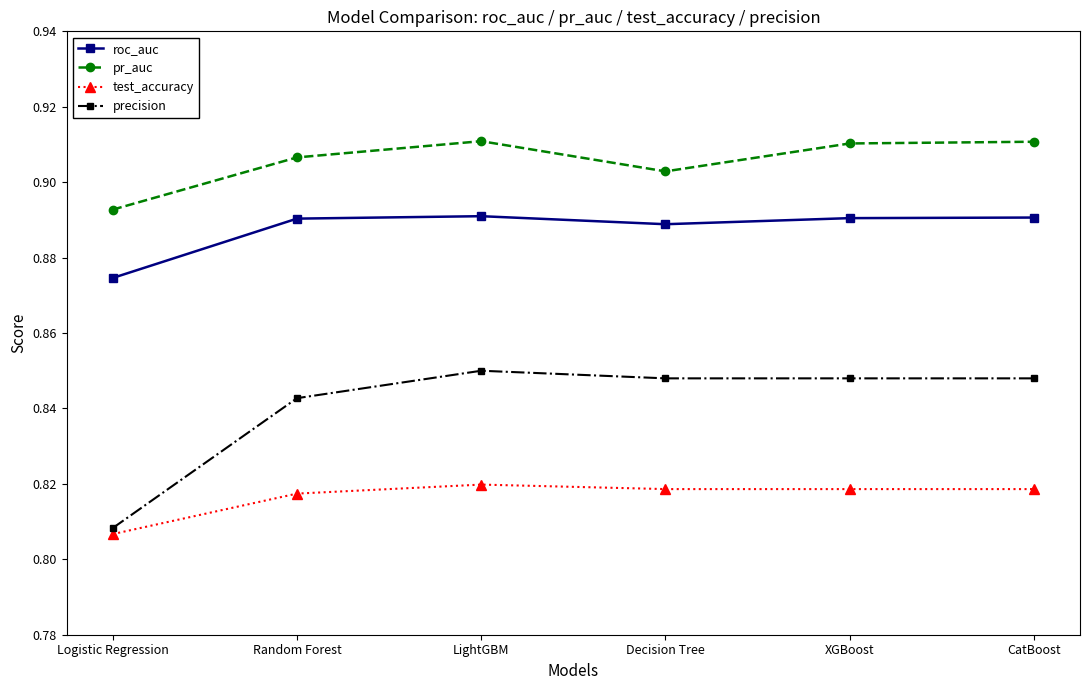

Does the chart have visible grid lines?

No